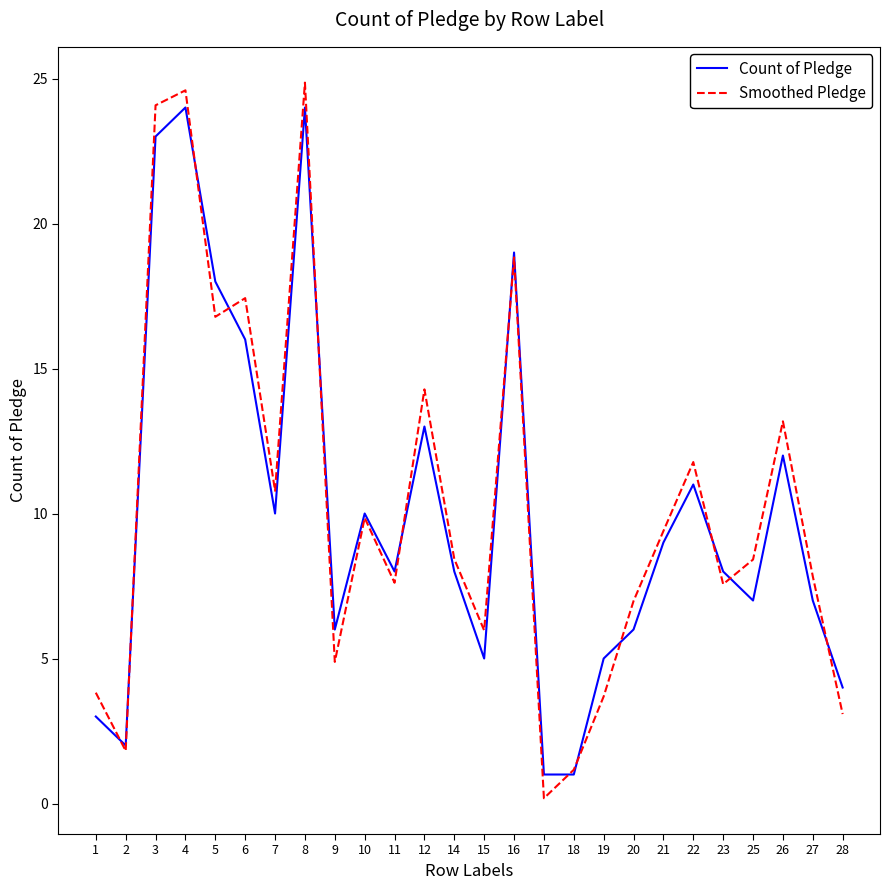

Which series has the widest spread of values?

Smoothed Pledge